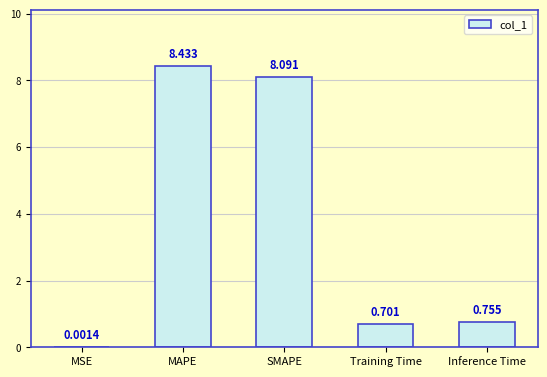

At which label is the value closest to 4?

Inference Time